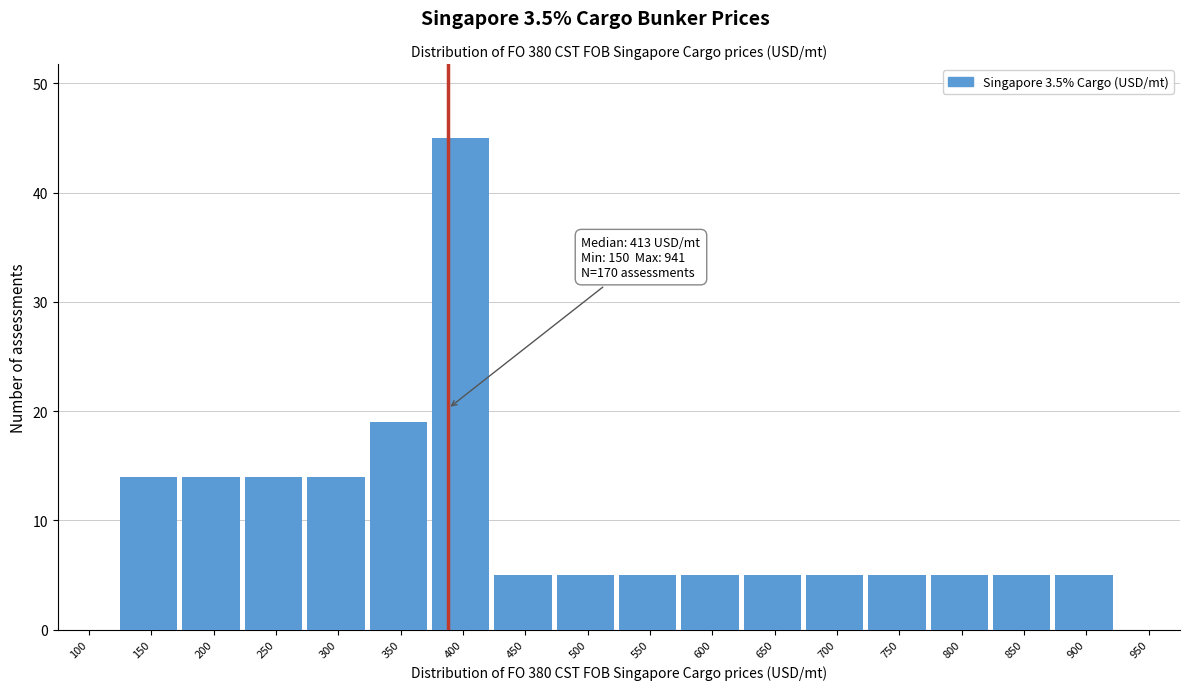

Reading left to right, transcribe all the data shown in this chart.

100=0	150=14	200=14	250=14	300=14	350=19	400=45	450=5	500=5	550=5	600=5	650=5	700=5	750=5	800=5	850=5	900=5	950=0